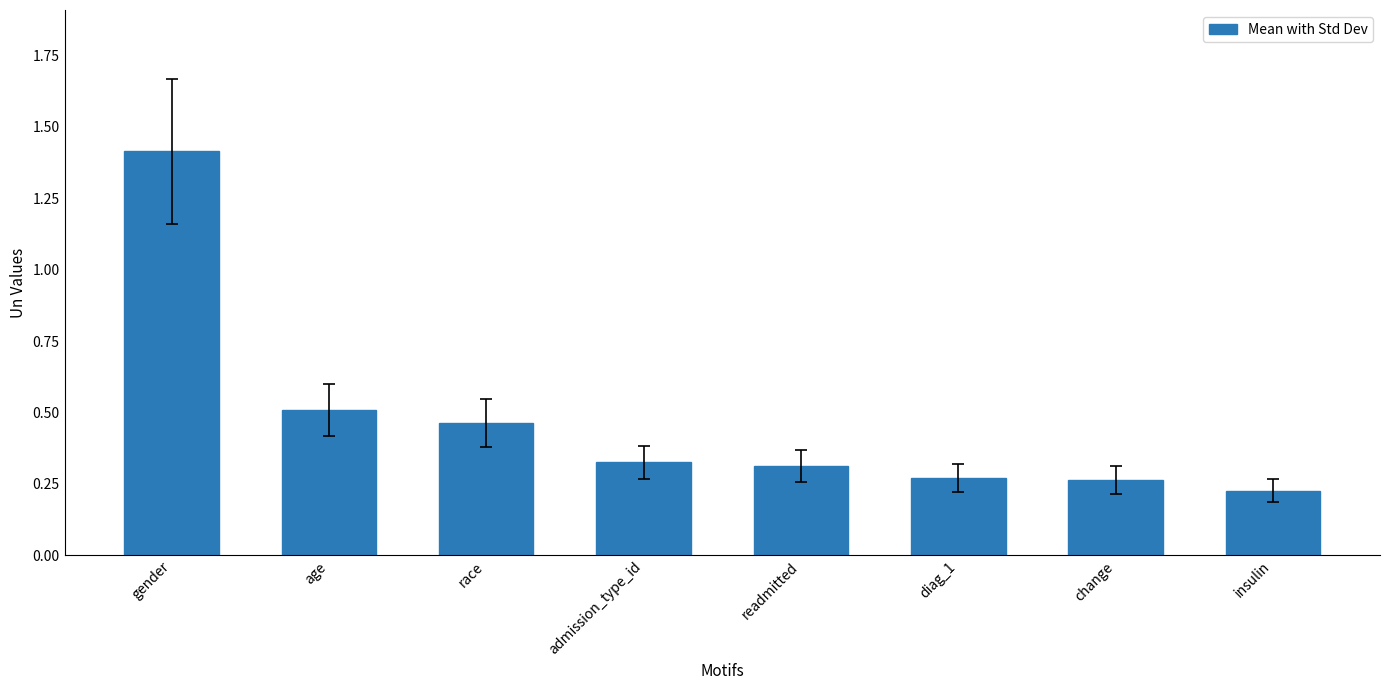

Which category has the lowest value across all series?

insulin